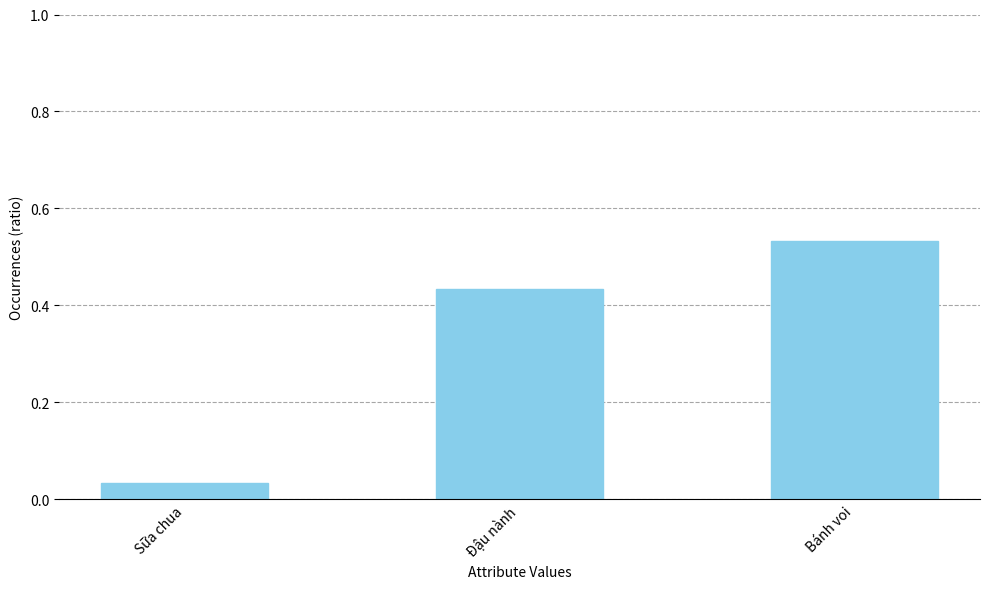

Which category has the lowest value across all series?

Sữa chua